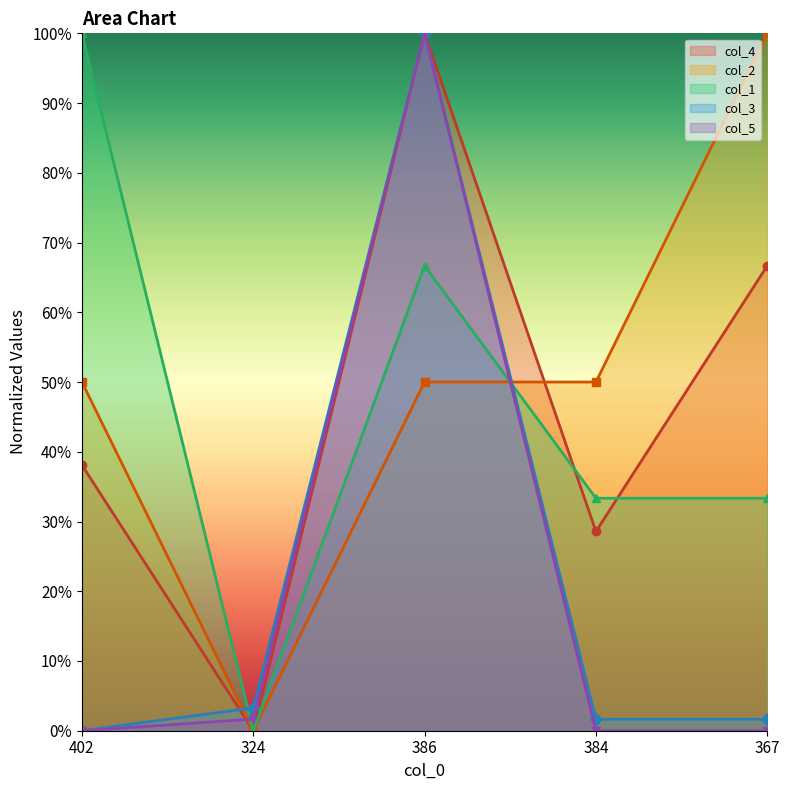

Reading left to right, what are all the values shown in this chart?

col_4: 402=0.4	324=0.0	386=1.0	384=0.3	367=0.7
col_1: 402=1.0	324=0.0	386=0.7	384=0.3	367=0.3
col_3: 402=0.0	324=0.0	386=1.0	384=0.0	367=0.0
col_2: 402=0.5	324=0.0	386=0.5	384=0.5	367=1.0
col_5: 402=0.0	324=0.0	386=1.0	384=0.0	367=0.0